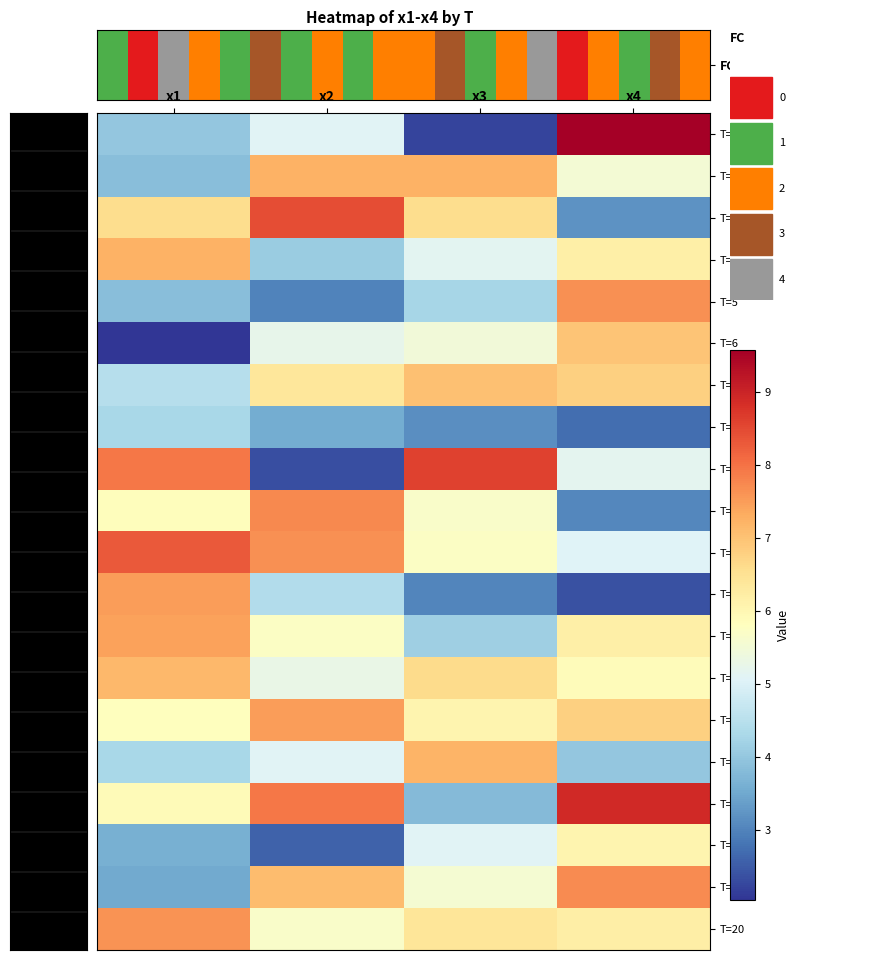

What is the total value across all series at x2?

112.1